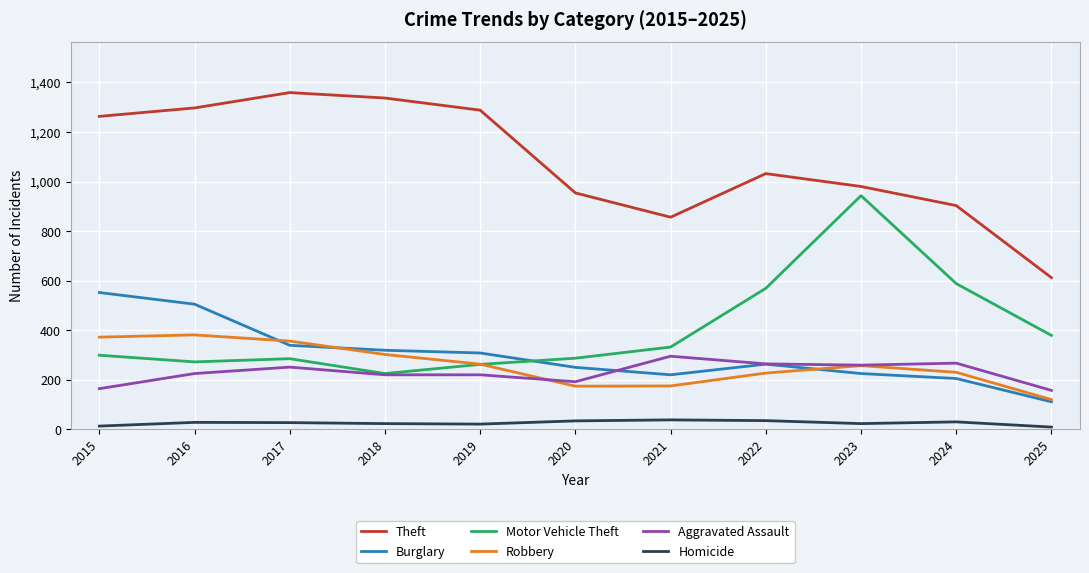

True or false: Burglary and Theft intersect in this chart.

False